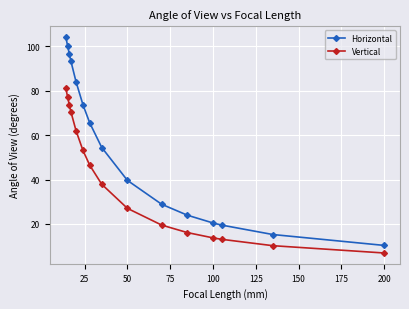

True or false: Vertical and Horizontal cross at least once.

False